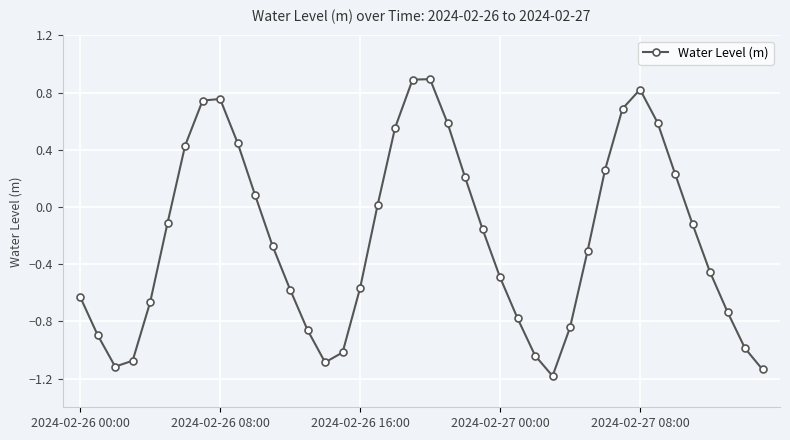

What is the difference between the second highest and minimum values?

2.1